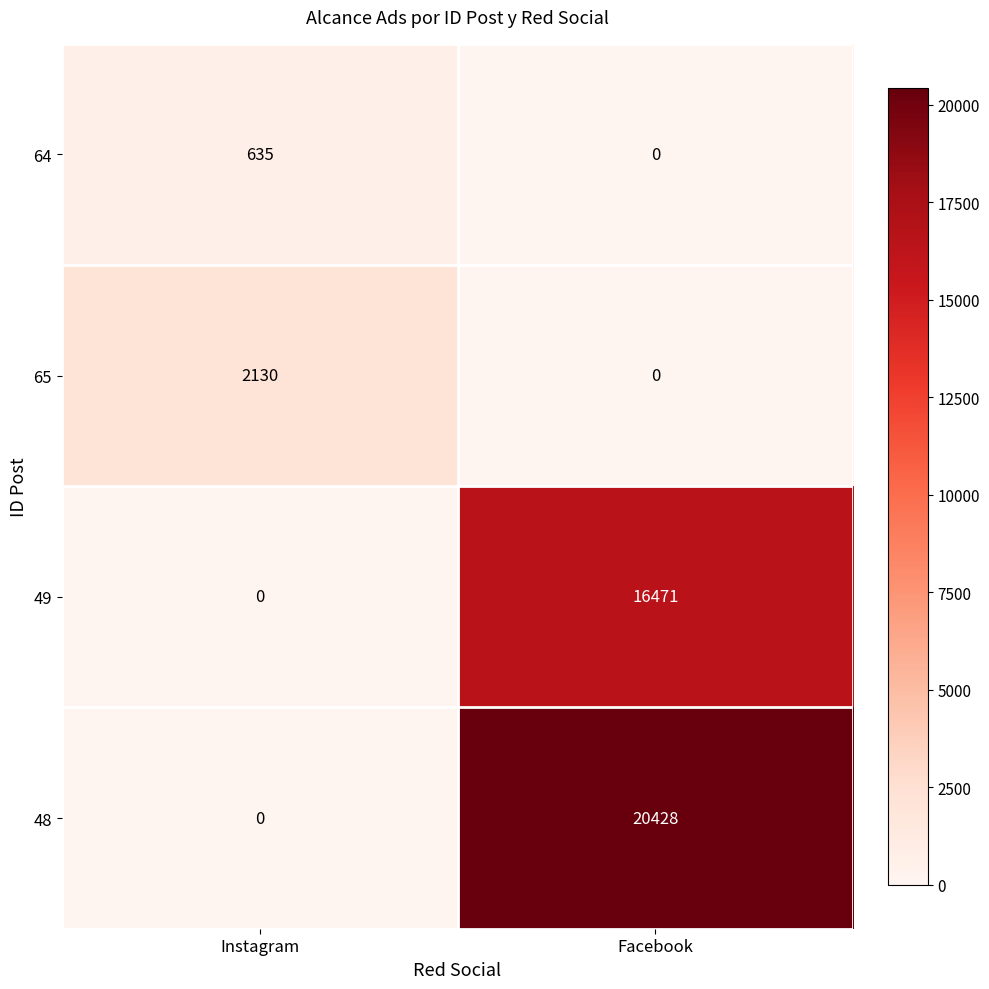

What is the sum of the 49 values at Instagram and Facebook?

16471